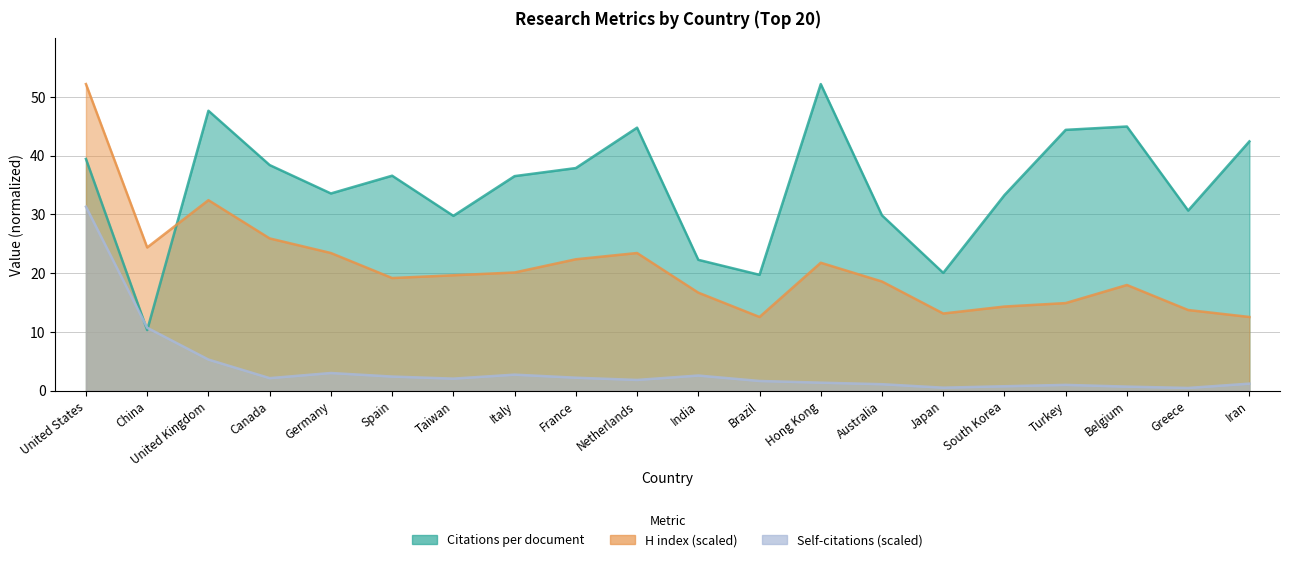

How many lines are shown in the chart?

3